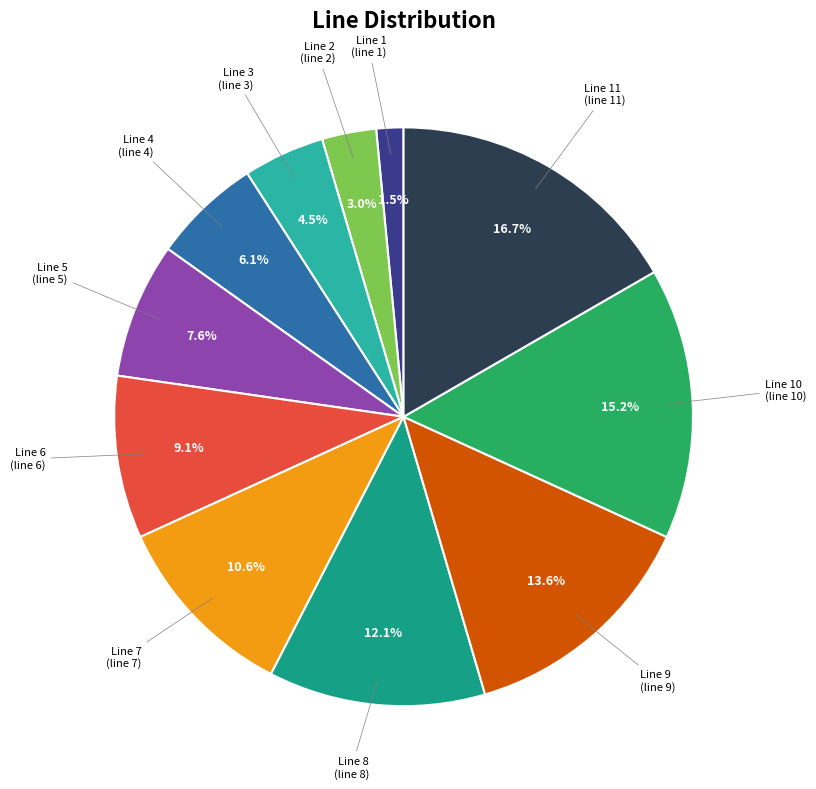

Does any single category account for the majority?

No